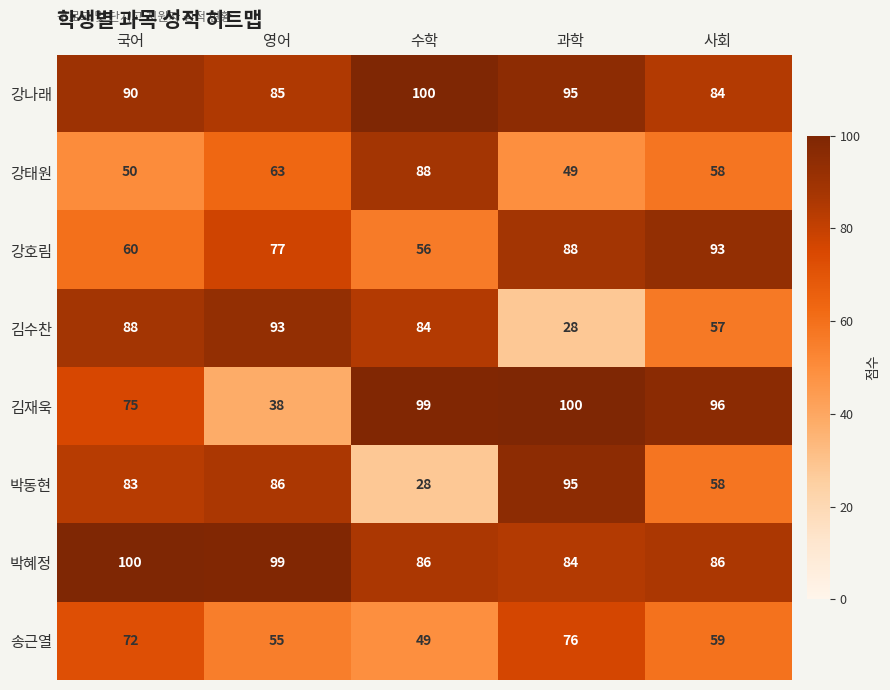

At which label does 김재욱 first exceed 96?

수학